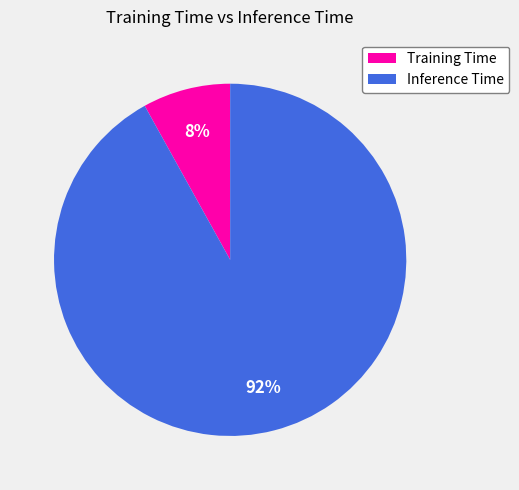

To the nearest percent, what is the difference between the Inference Time and Training Time slice percentages?

84%